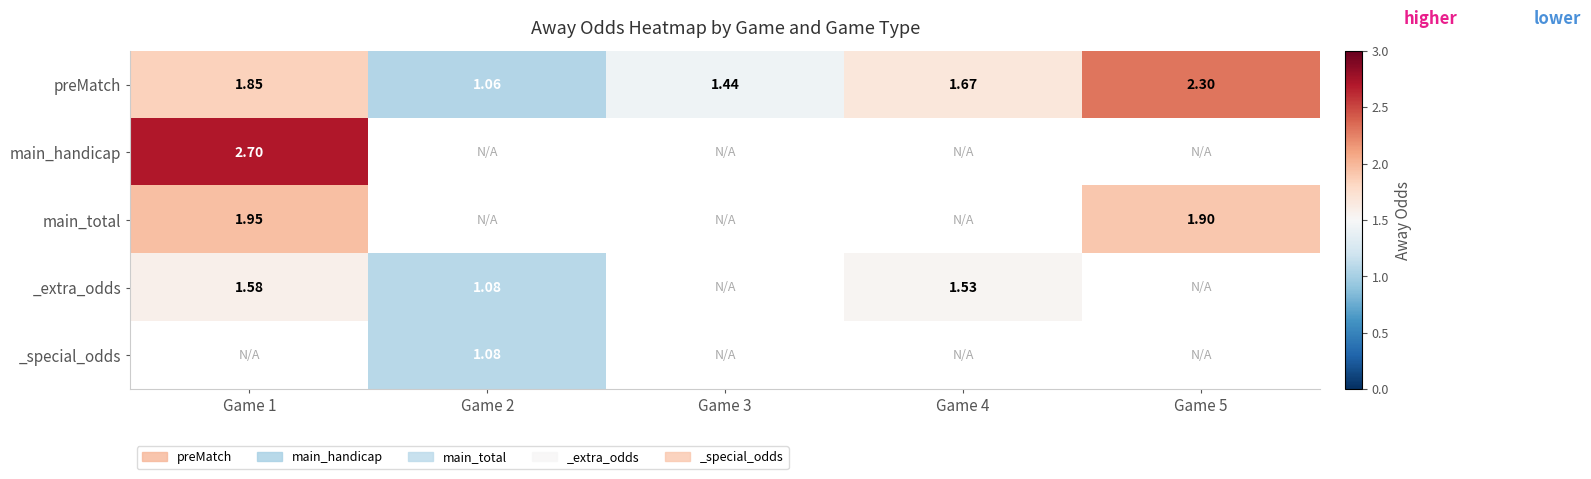

At which label does _special_odds reach its peak?

Game 1